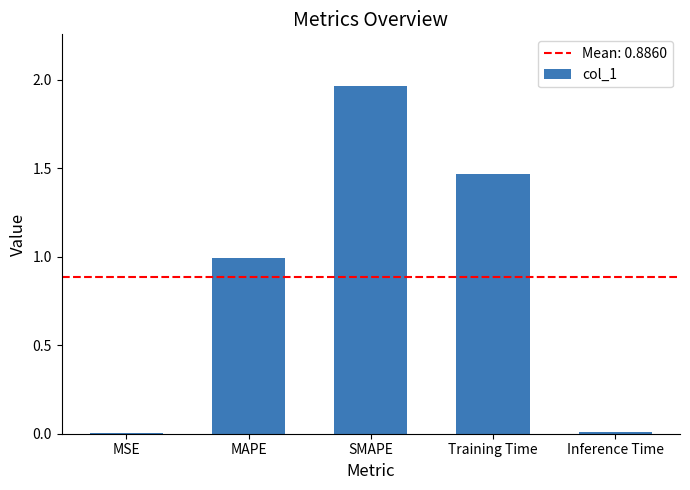

How many categories are shown in the chart?

5